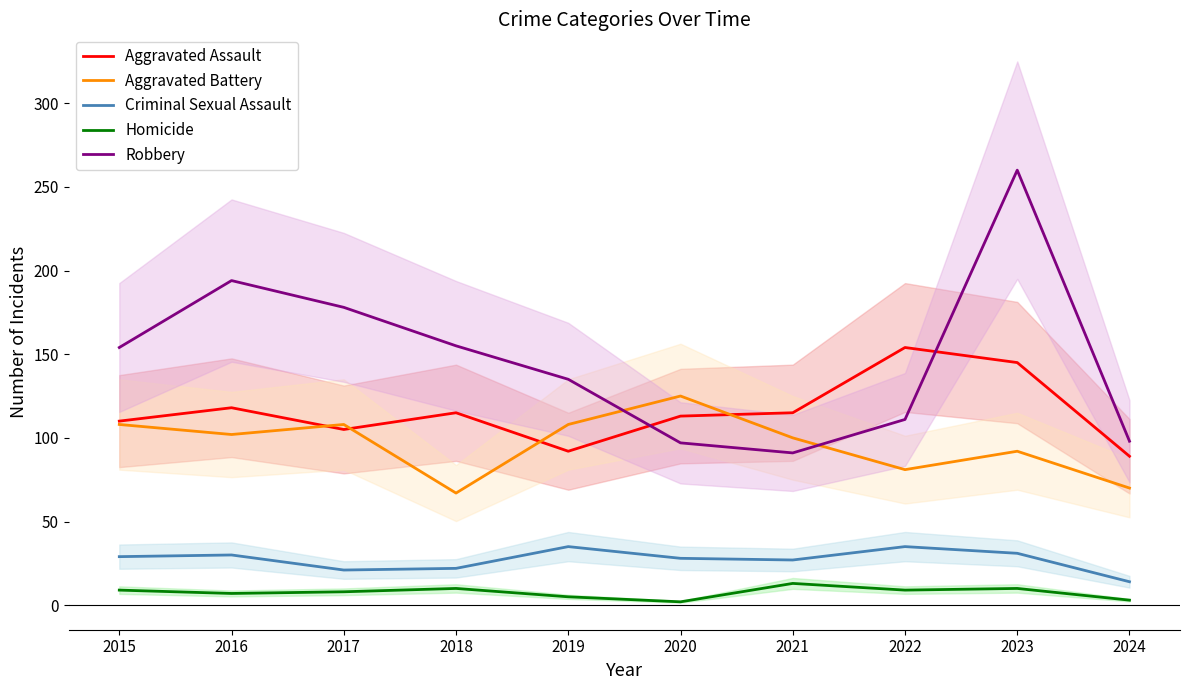

Does the chart have visible grid lines?

No